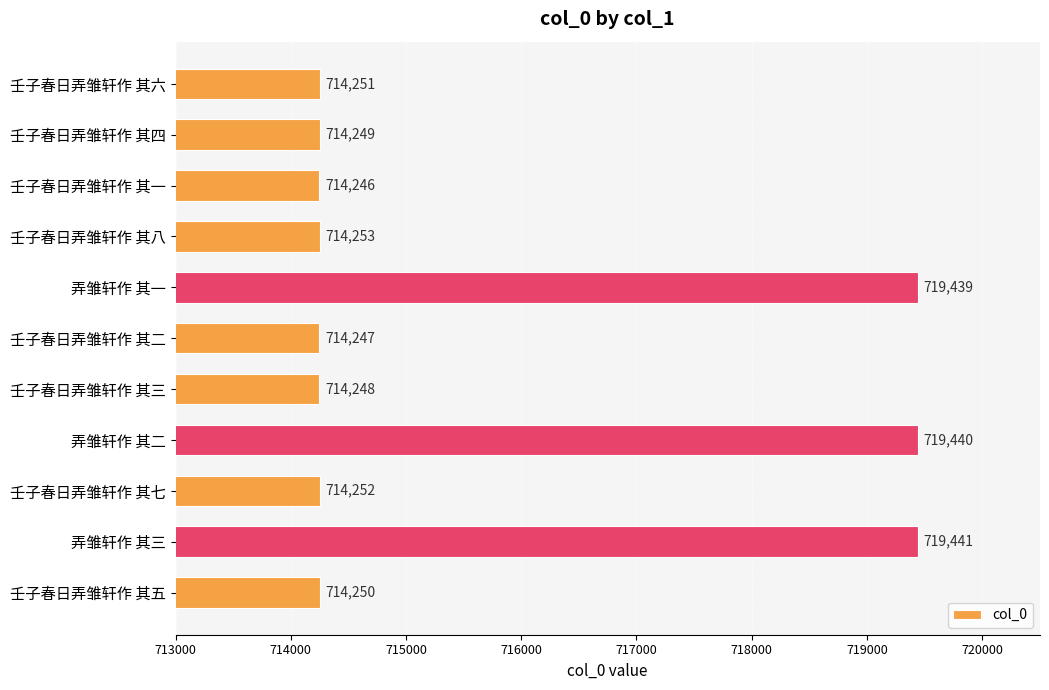

The chart shows a value of 246384 at 弄雏轩作 其三. True or false?

False